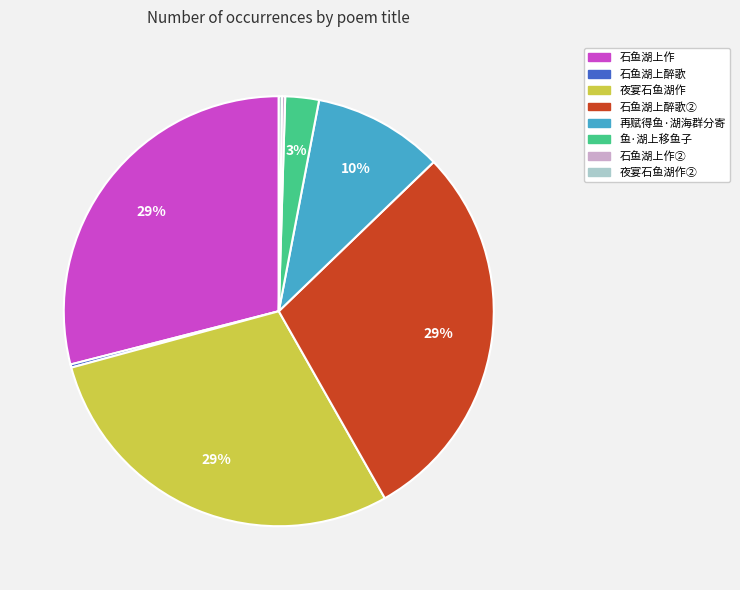

To the nearest percent, what is the average slice percentage?

12%